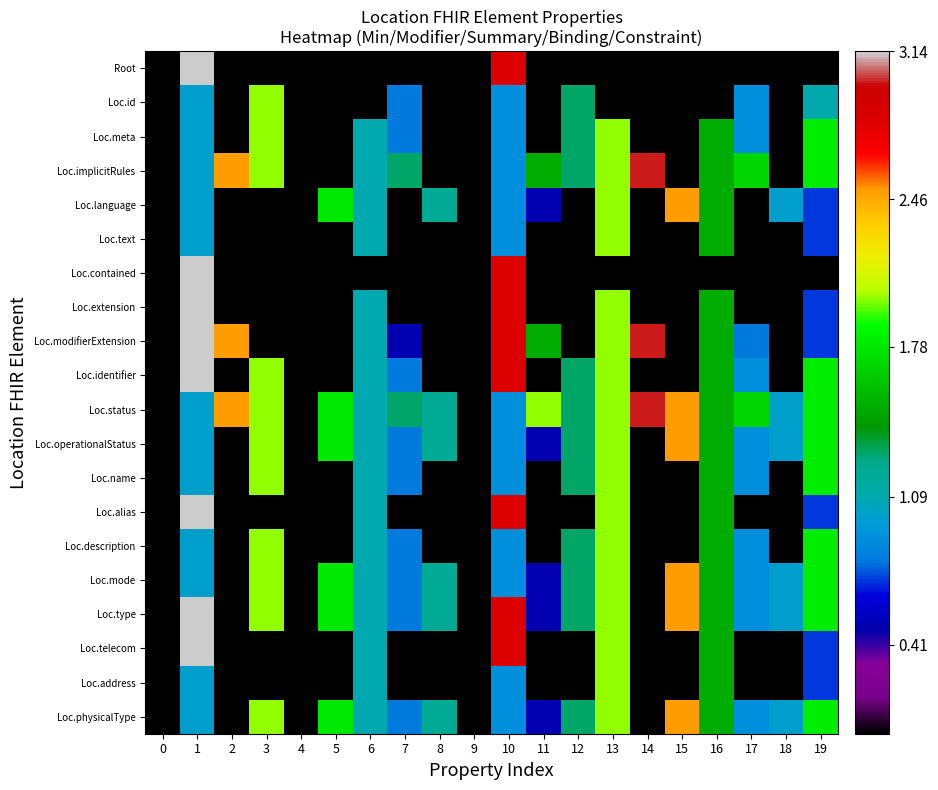

Reading right to left, what are all the values shown in this chart?

Root: 19=0.0	18=0.0	17=0.0	16=0.0	15=0.0	14=0.0	13=0.0	12=0.0	11=0.0	10=2.8	9=0.0	8=0.0	7=0.0	6=0.0	5=0.0	4=0.0	3=0.0	2=0.0	1=3.1	0=0.0
Loc.id: 19=1.1	18=0.0	17=0.9	16=0.0	15=0.0	14=0.0	13=0.0	12=1.3	11=0.0	10=0.9	9=0.0	8=0.0	7=0.8	6=0.0	5=0.0	4=0.0	3=2.0	2=0.0	1=1.0	0=0.0
Loc.meta: 19=1.8	18=0.0	17=0.9	16=1.5	15=0.0	14=0.0	13=2.0	12=1.3	11=0.0	10=0.9	9=0.0	8=0.0	7=0.8	6=1.1	5=0.0	4=0.0	3=2.0	2=0.0	1=1.0	0=0.0
Loc.implicitRules: 19=1.8	18=0.0	17=1.7	16=1.5	15=0.0	14=3.0	13=2.0	12=1.3	11=1.5	10=0.9	9=0.0	8=0.0	7=1.3	6=1.1	5=0.0	4=0.0	3=2.0	2=2.5	1=1.0	0=0.0
Loc.language: 19=0.7	18=1.0	17=0.0	16=1.5	15=2.5	14=0.0	13=2.0	12=0.0	11=0.5	10=0.9	9=0.0	8=1.2	7=0.0	6=1.1	5=1.8	4=0.0	3=0.0	2=0.0	1=1.0	0=0.0
Loc.text: 19=0.7	18=0.0	17=0.0	16=1.5	15=0.0	14=0.0	13=2.0	12=0.0	11=0.0	10=0.9	9=0.0	8=0.0	7=0.0	6=1.1	5=0.0	4=0.0	3=0.0	2=0.0	1=1.0	0=0.0
Loc.contained: 19=0.0	18=0.0	17=0.0	16=0.0	15=0.0	14=0.0	13=0.0	12=0.0	11=0.0	10=2.8	9=0.0	8=0.0	7=0.0	6=0.0	5=0.0	4=0.0	3=0.0	2=0.0	1=3.1	0=0.0
Loc.extension: 19=0.7	18=0.0	17=0.0	16=1.5	15=0.0	14=0.0	13=2.0	12=0.0	11=0.0	10=2.8	9=0.0	8=0.0	7=0.0	6=1.1	5=0.0	4=0.0	3=0.0	2=0.0	1=3.1	0=0.0
Loc.modifierExtension: 19=0.7	18=0.0	17=0.8	16=1.5	15=0.0	14=3.0	13=2.0	12=0.0	11=1.5	10=2.8	9=0.0	8=0.0	7=0.5	6=1.1	5=0.0	4=0.0	3=0.0	2=2.5	1=3.1	0=0.0
Loc.identifier: 19=1.8	18=0.0	17=0.9	16=1.5	15=0.0	14=0.0	13=2.0	12=1.3	11=0.0	10=2.8	9=0.0	8=0.0	7=0.8	6=1.1	5=0.0	4=0.0	3=2.0	2=0.0	1=3.1	0=0.0
Loc.status: 19=1.8	18=1.0	17=1.7	16=1.5	15=2.5	14=3.0	13=2.0	12=1.3	11=2.0	10=0.9	9=0.0	8=1.2	7=1.3	6=1.1	5=1.8	4=0.0	3=2.0	2=2.5	1=1.0	0=0.0
Loc.operationalStatus: 19=1.8	18=1.0	17=0.9	16=1.5	15=2.5	14=0.0	13=2.0	12=1.3	11=0.5	10=0.9	9=0.0	8=1.2	7=0.8	6=1.1	5=1.8	4=0.0	3=2.0	2=0.0	1=1.0	0=0.0
Loc.name: 19=1.8	18=0.0	17=0.9	16=1.5	15=0.0	14=0.0	13=2.0	12=1.3	11=0.0	10=0.9	9=0.0	8=0.0	7=0.8	6=1.1	5=0.0	4=0.0	3=2.0	2=0.0	1=1.0	0=0.0
Loc.alias: 19=0.7	18=0.0	17=0.0	16=1.5	15=0.0	14=0.0	13=2.0	12=0.0	11=0.0	10=2.8	9=0.0	8=0.0	7=0.0	6=1.1	5=0.0	4=0.0	3=0.0	2=0.0	1=3.1	0=0.0
Loc.description: 19=1.8	18=0.0	17=0.9	16=1.5	15=0.0	14=0.0	13=2.0	12=1.3	11=0.0	10=0.9	9=0.0	8=0.0	7=0.8	6=1.1	5=0.0	4=0.0	3=2.0	2=0.0	1=1.0	0=0.0
Loc.mode: 19=1.8	18=1.0	17=0.9	16=1.5	15=2.5	14=0.0	13=2.0	12=1.3	11=0.5	10=0.9	9=0.0	8=1.2	7=0.8	6=1.1	5=1.8	4=0.0	3=2.0	2=0.0	1=1.0	0=0.0
Loc.type: 19=1.8	18=1.0	17=0.9	16=1.5	15=2.5	14=0.0	13=2.0	12=1.3	11=0.5	10=2.8	9=0.0	8=1.2	7=0.8	6=1.1	5=1.8	4=0.0	3=2.0	2=0.0	1=3.1	0=0.0
Loc.telecom: 19=0.7	18=0.0	17=0.0	16=1.5	15=0.0	14=0.0	13=2.0	12=0.0	11=0.0	10=2.8	9=0.0	8=0.0	7=0.0	6=1.1	5=0.0	4=0.0	3=0.0	2=0.0	1=3.1	0=0.0
Loc.address: 19=0.7	18=0.0	17=0.0	16=1.5	15=0.0	14=0.0	13=2.0	12=0.0	11=0.0	10=0.9	9=0.0	8=0.0	7=0.0	6=1.1	5=0.0	4=0.0	3=0.0	2=0.0	1=1.0	0=0.0
Loc.physicalType: 19=1.8	18=1.0	17=0.9	16=1.5	15=2.5	14=0.0	13=2.0	12=1.3	11=0.5	10=0.9	9=0.0	8=1.2	7=0.8	6=1.1	5=1.8	4=0.0	3=2.0	2=0.0	1=1.0	0=0.0